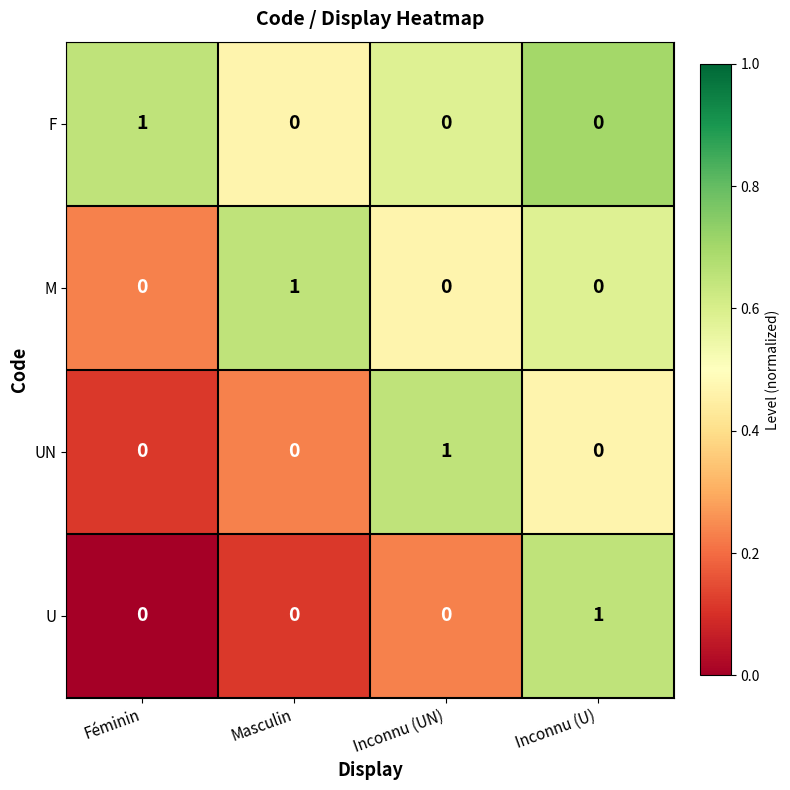

The U series shows 0 at Masculin. True or false?

True